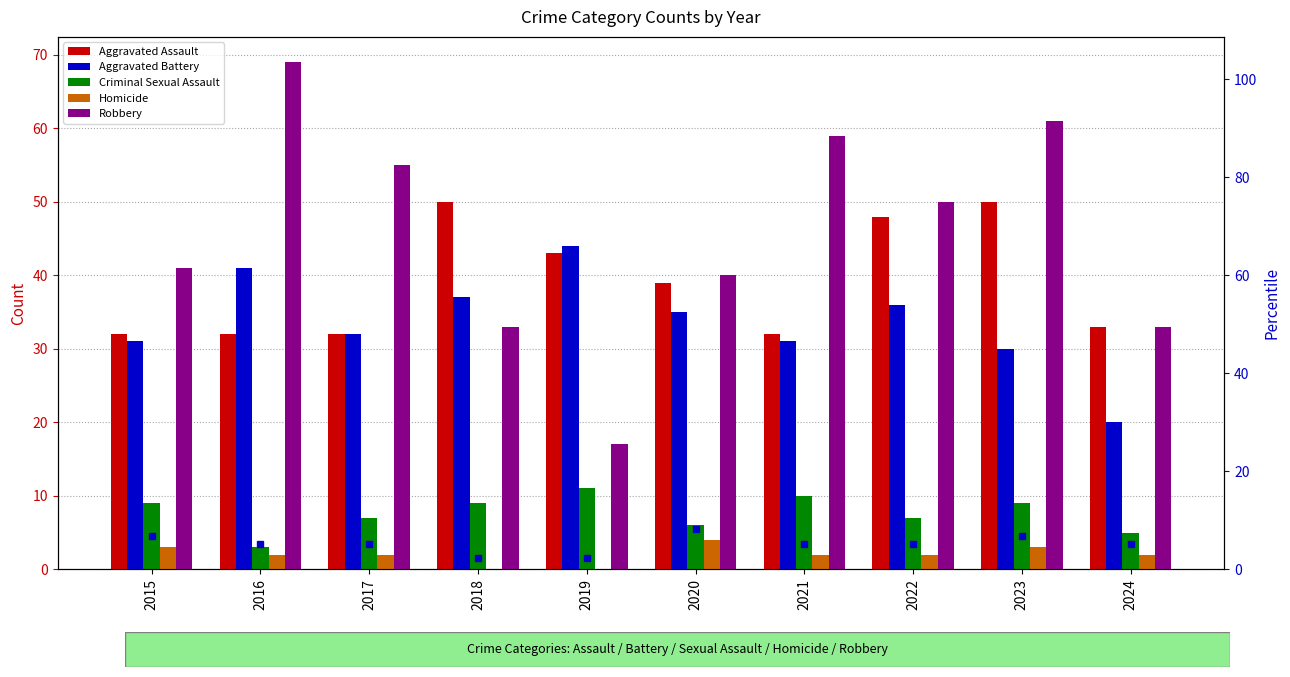

At which category is the sum across all series the highest?

2023